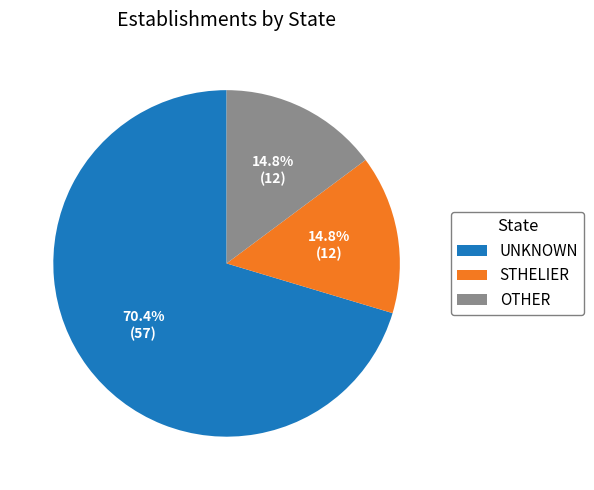

What portion of the pie excludes UNKNOWN?

29.6%